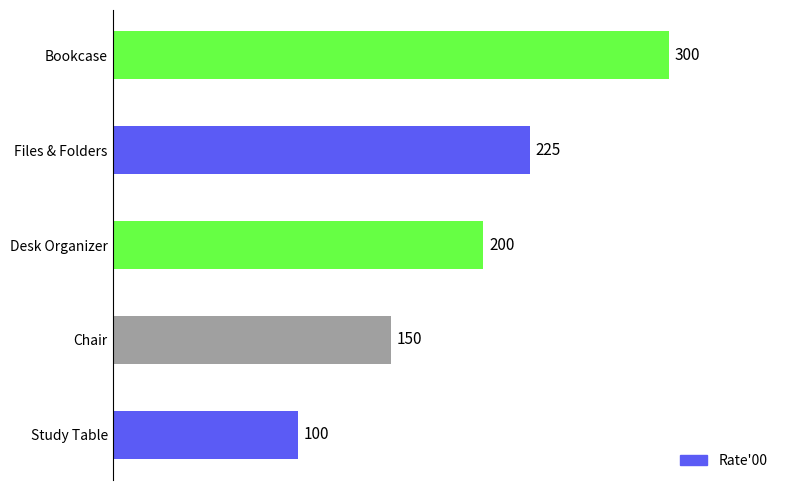

Which has a higher value, Desk Organizer or Bookcase?

Bookcase